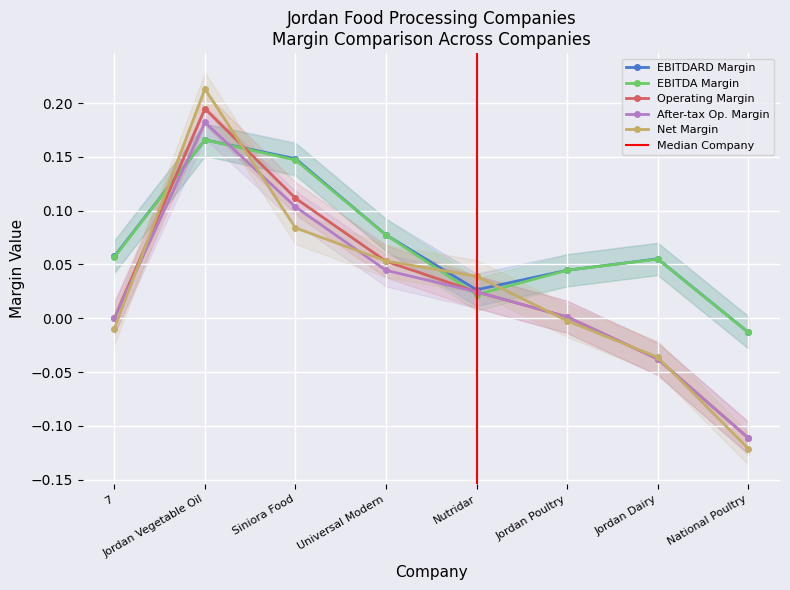

Is it true that operating_margin equals 0.1 at Universal Modern?

True